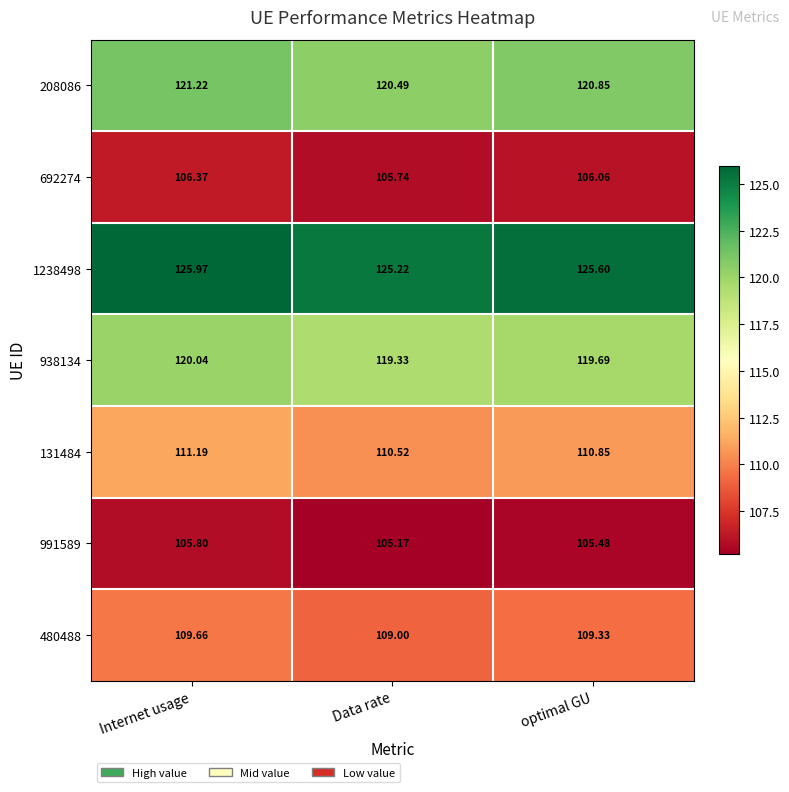

At how many categories does at least one series exceed 122?

3